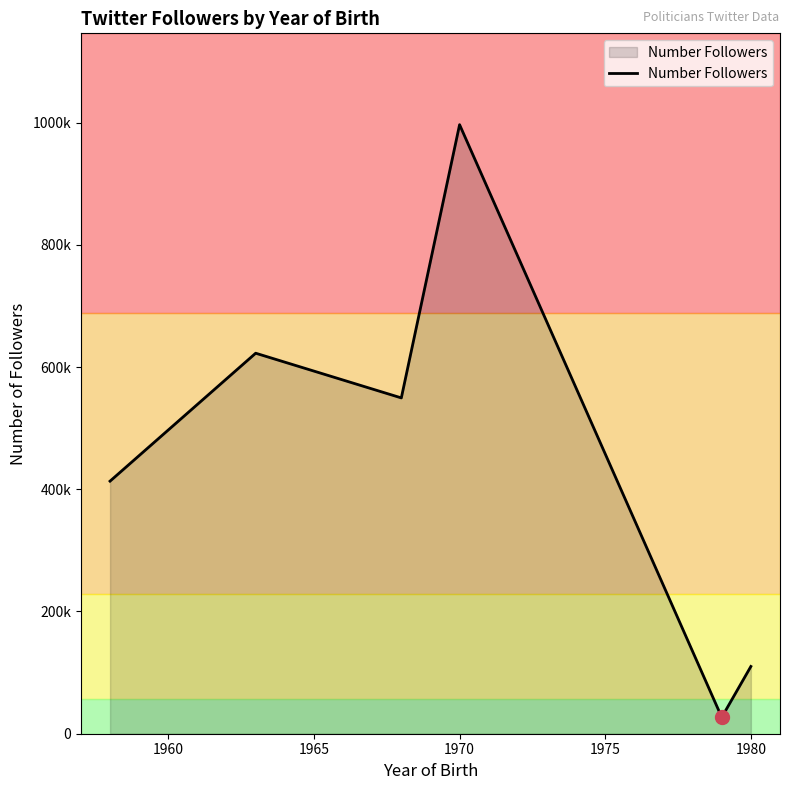

What is the difference between the maximum and second lowest values?

886440